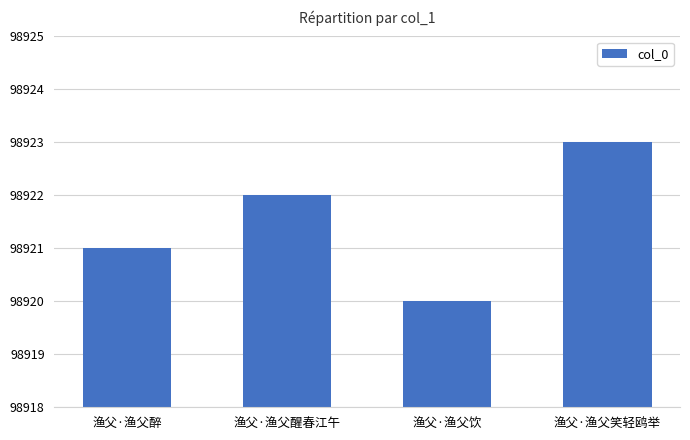

How many data points does each series have?

4